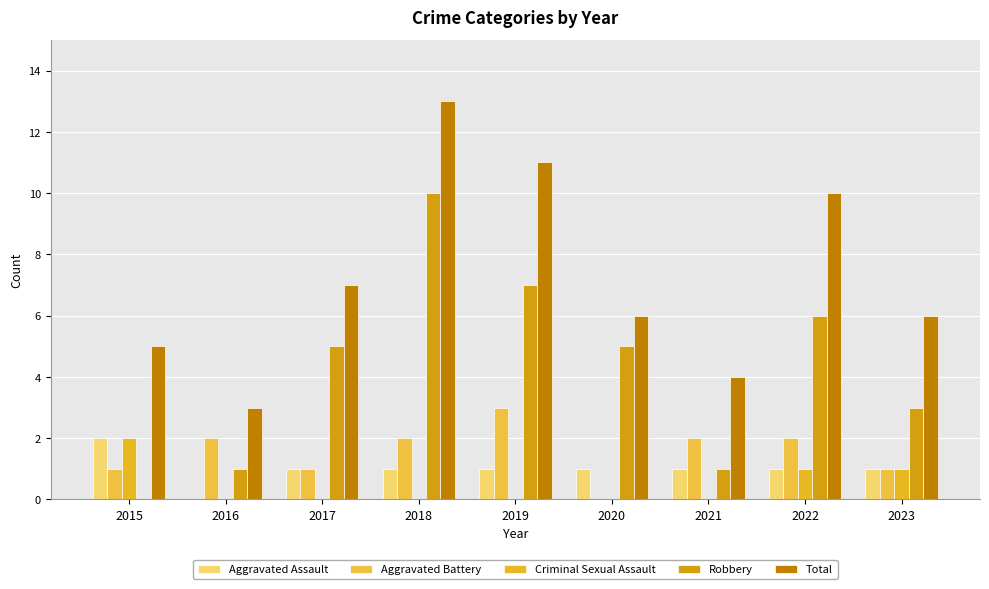

Reading left to right, list all the values displayed in this chart.

Aggravated Assault: 2015=2	2016=0	2017=1	2018=1	2019=1	2020=1	2021=1	2022=1	2023=1
Aggravated Battery: 2015=1	2016=2	2017=1	2018=2	2019=3	2020=0	2021=2	2022=2	2023=1
Criminal Sexual Assault: 2015=2	2016=0	2017=0	2018=0	2019=0	2020=0	2021=0	2022=1	2023=1
Robbery: 2015=0	2016=1	2017=5	2018=10	2019=7	2020=5	2021=1	2022=6	2023=3
Total: 2015=5	2016=3	2017=7	2018=13	2019=11	2020=6	2021=4	2022=10	2023=6